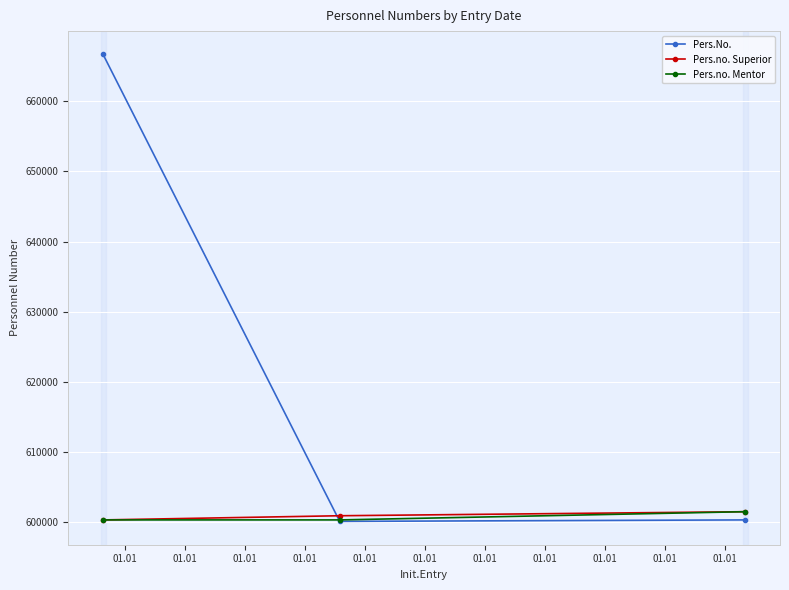

Which series has the largest range (max minus min)?

Pers.No.